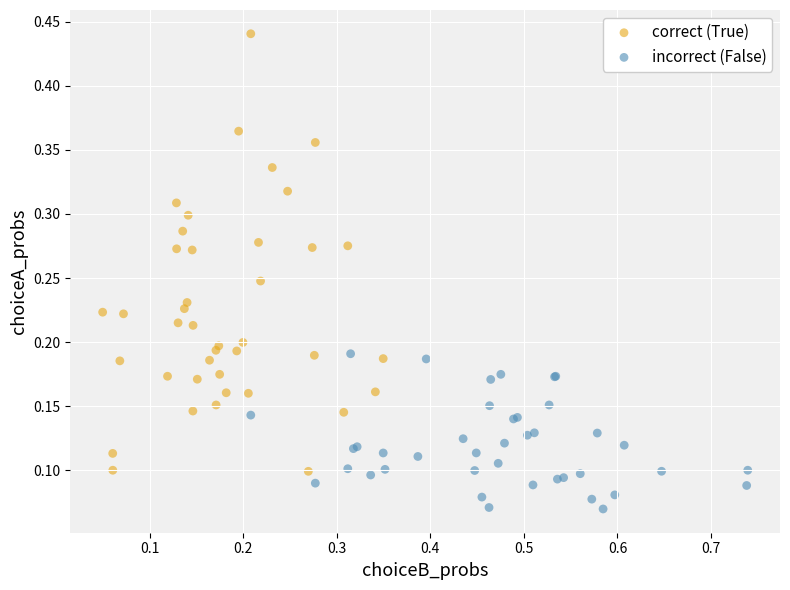

Which series contains the highest Y value?

correct (True)